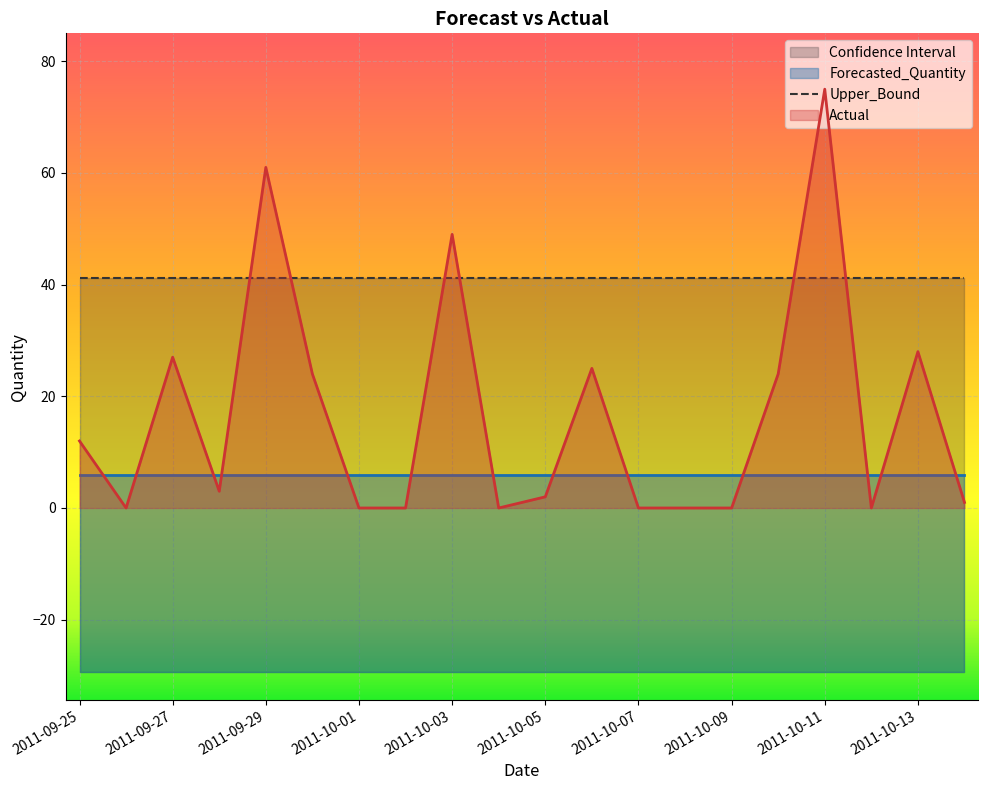

Which series has the largest total across all categories?

Upper_Bound